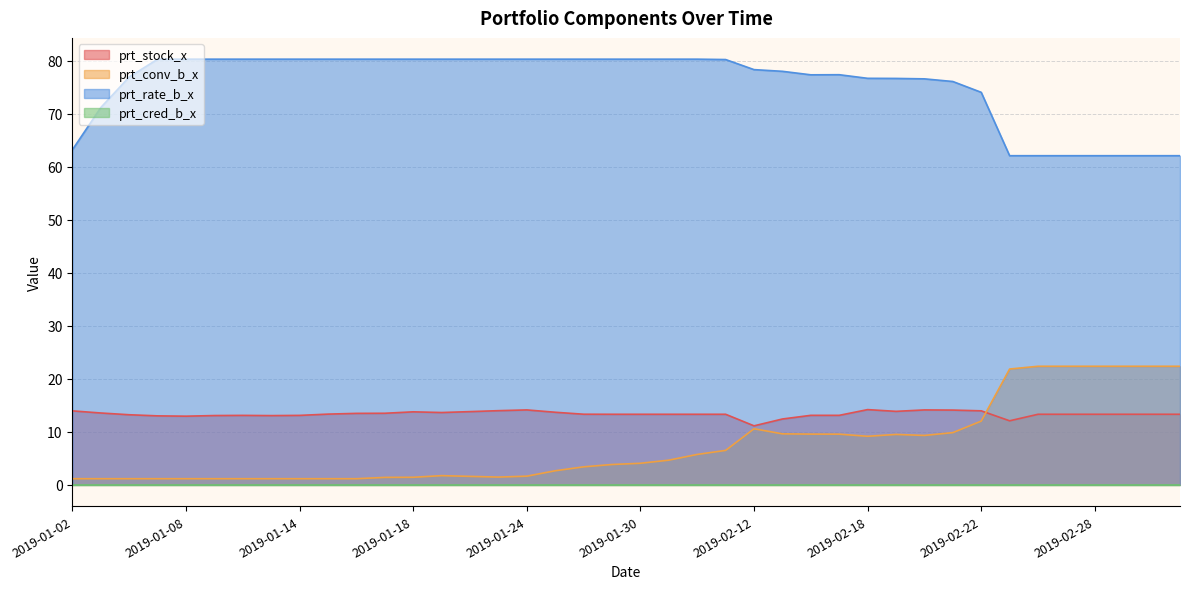

Is it true that prt_stock_x equals 24.6 at 2019-01-02?

False